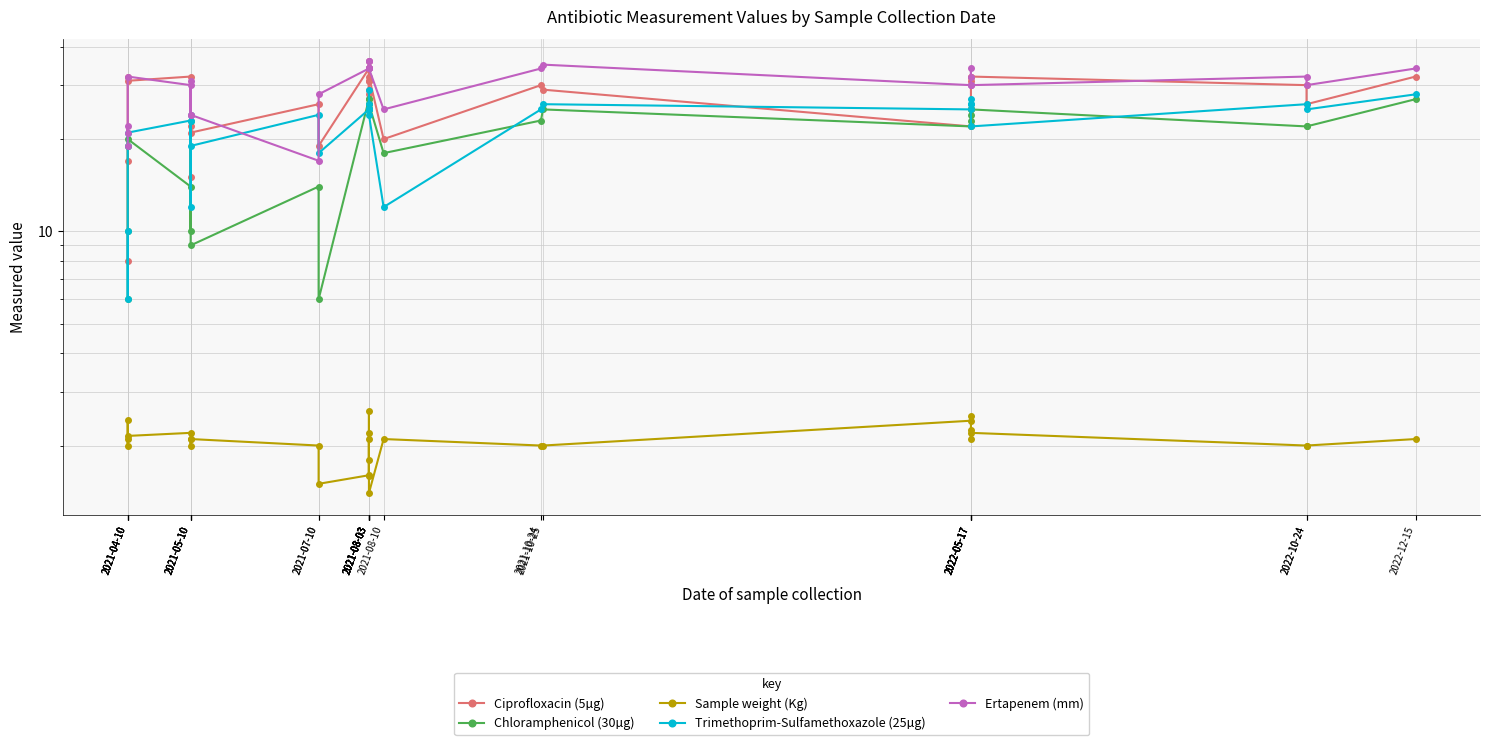

What are all the series names shown in the legend?

Ciprofloxacin (5µg), Chloramphenicol (30µg), Sample weight (Kg), Trimethoprim-Sulfamethoxazole (25µg), Ertapenem (mm)